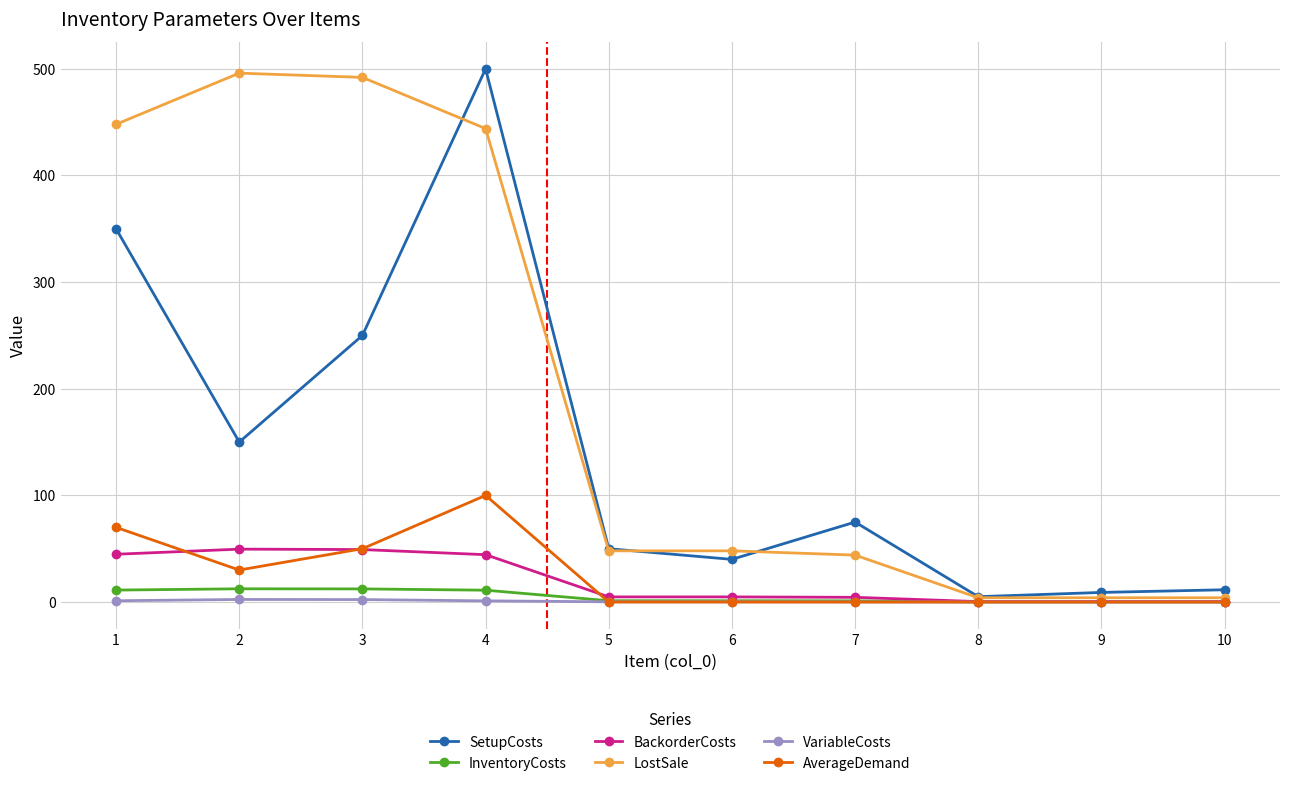

Count the number of categories in the chart.

10